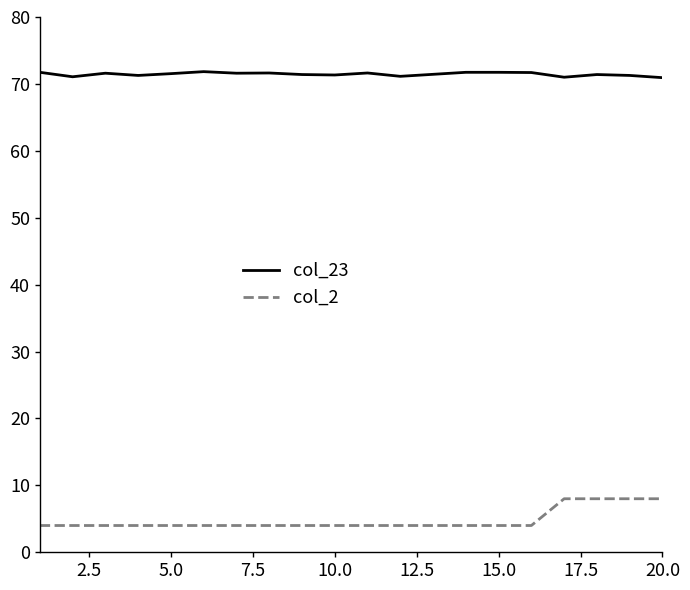

True or false: col_2 and col_23 intersect in this chart.

False